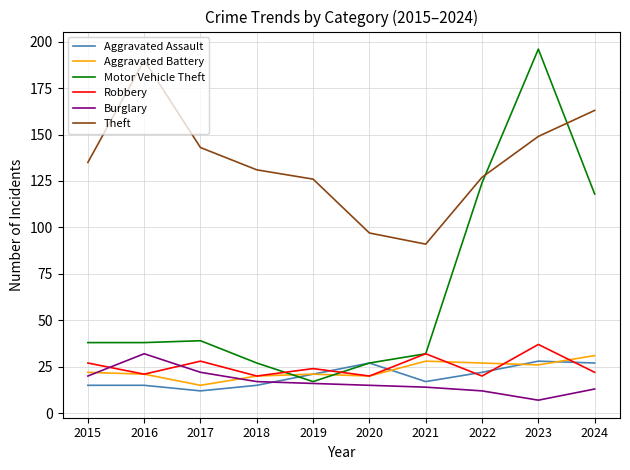

Does the chart display data point markers on the line(s)?

No